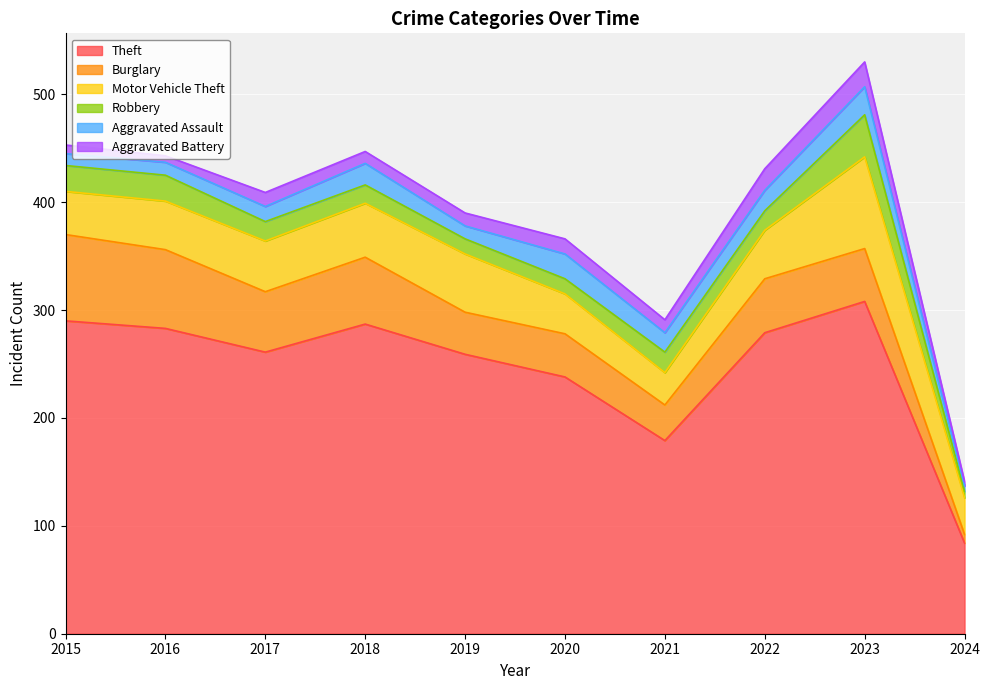

What is the value of the Motor Vehicle Theft point at the 4th from the left?

50